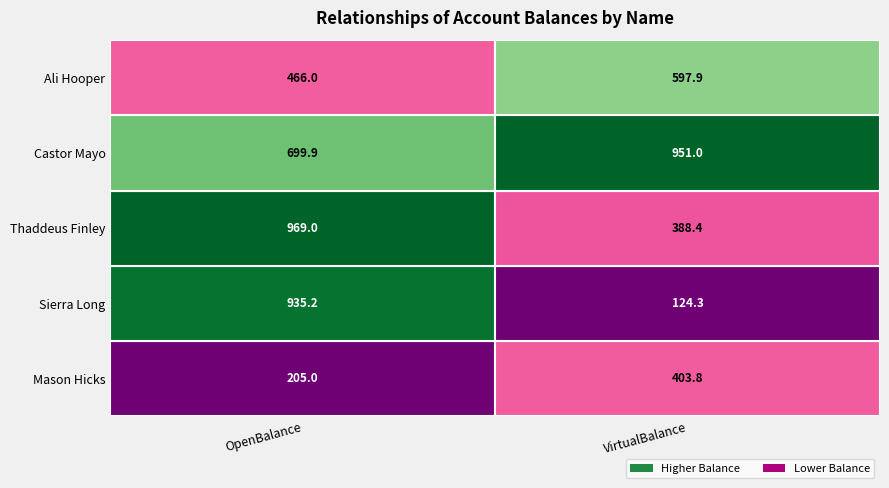

Which series has the widest spread of values?

Sierra Long